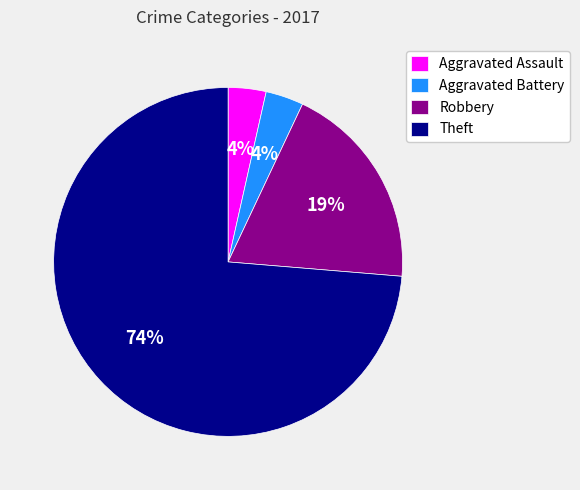

What percentage is the Aggravated Battery slice, to the nearest percent?

4%